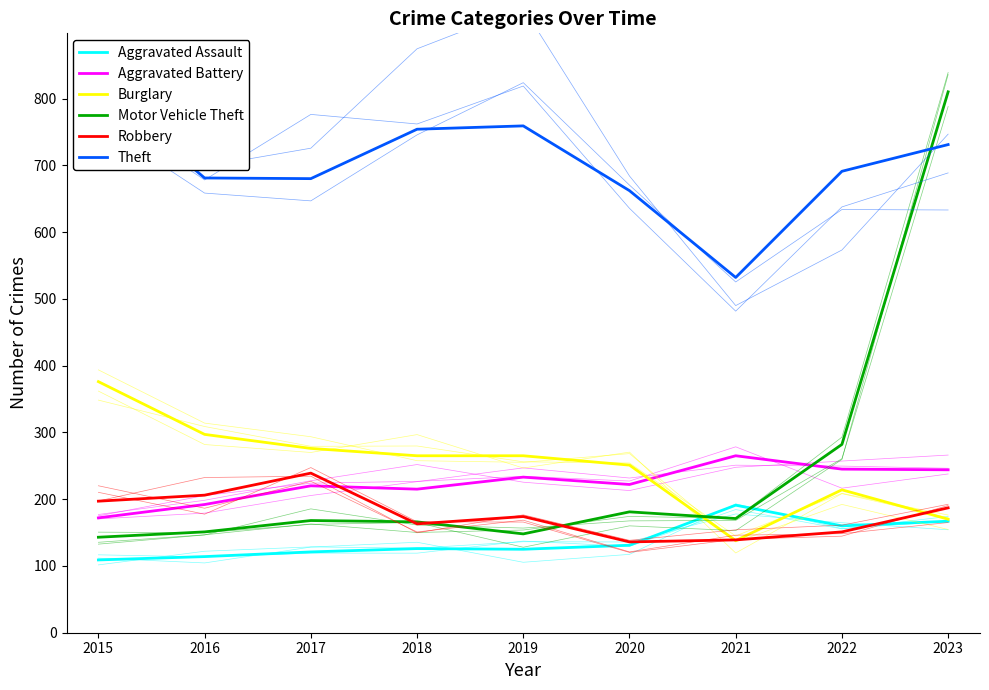

What is the difference between the highest and lowest values at 2022?

540